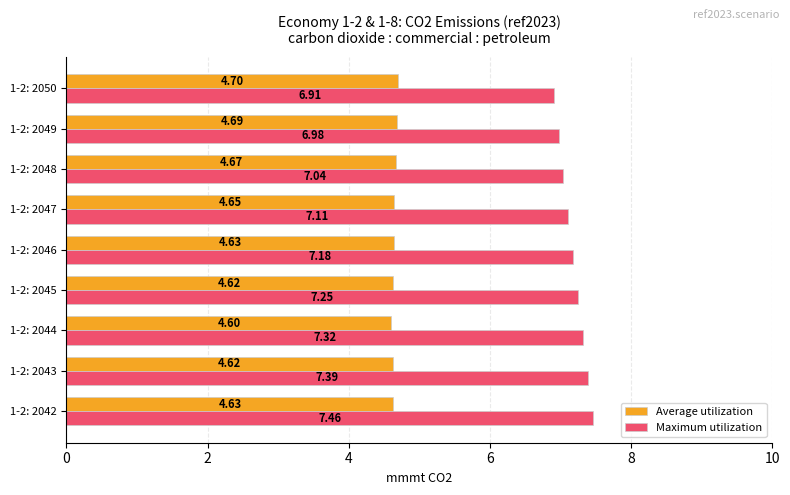

How many values in the Maximum utilization series are below 7?

2